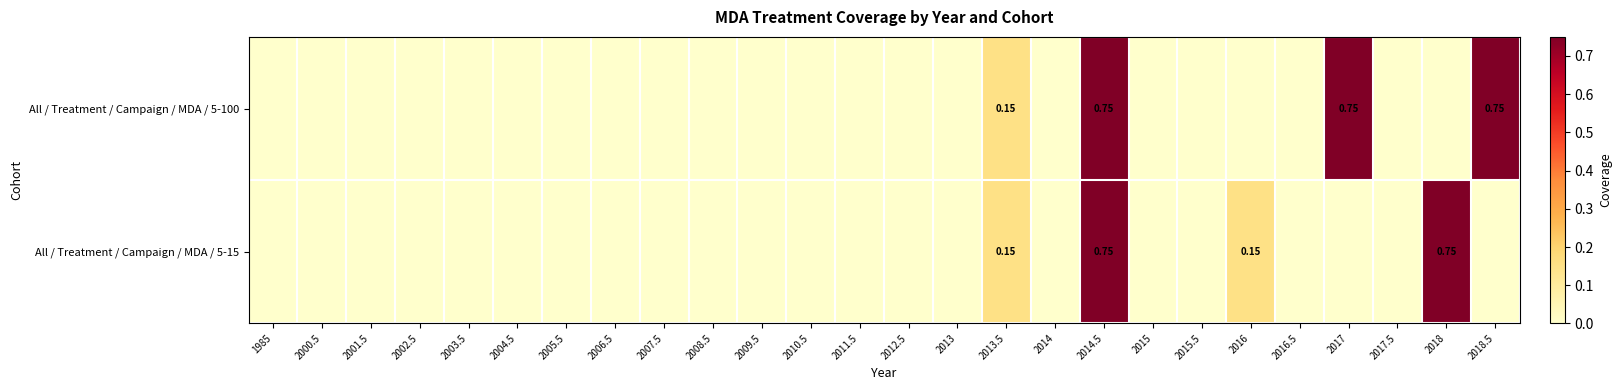

How many data points does each series have?

26